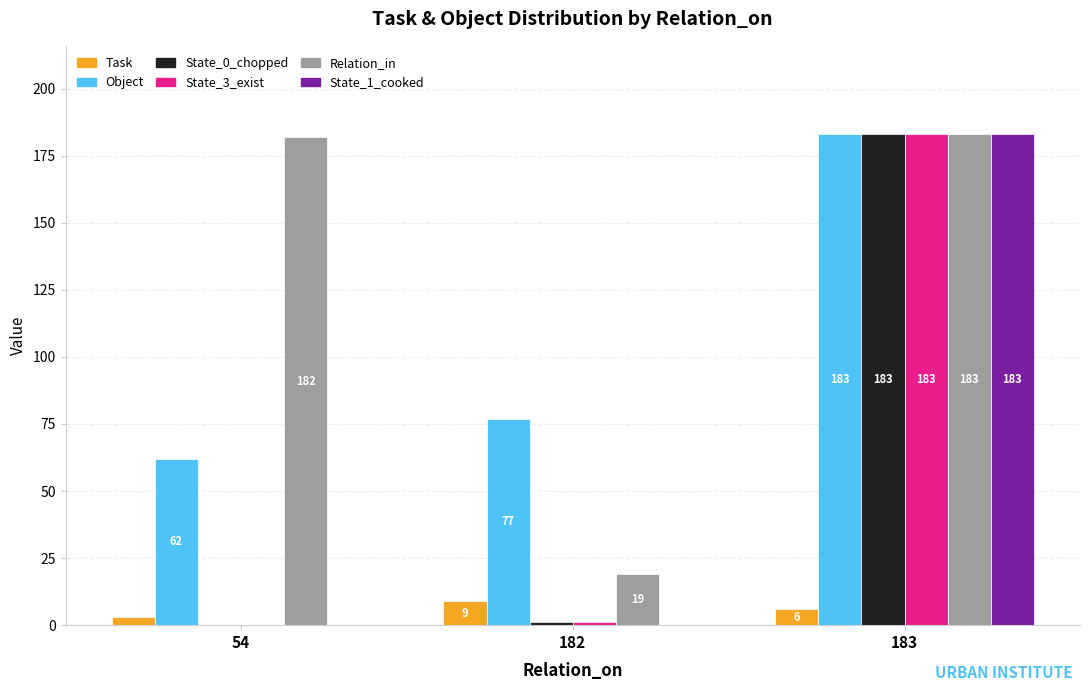

What are all the series names shown in the legend?

Task, Object, State_0_chopped, State_3_exist, Relation_in, State_1_cooked